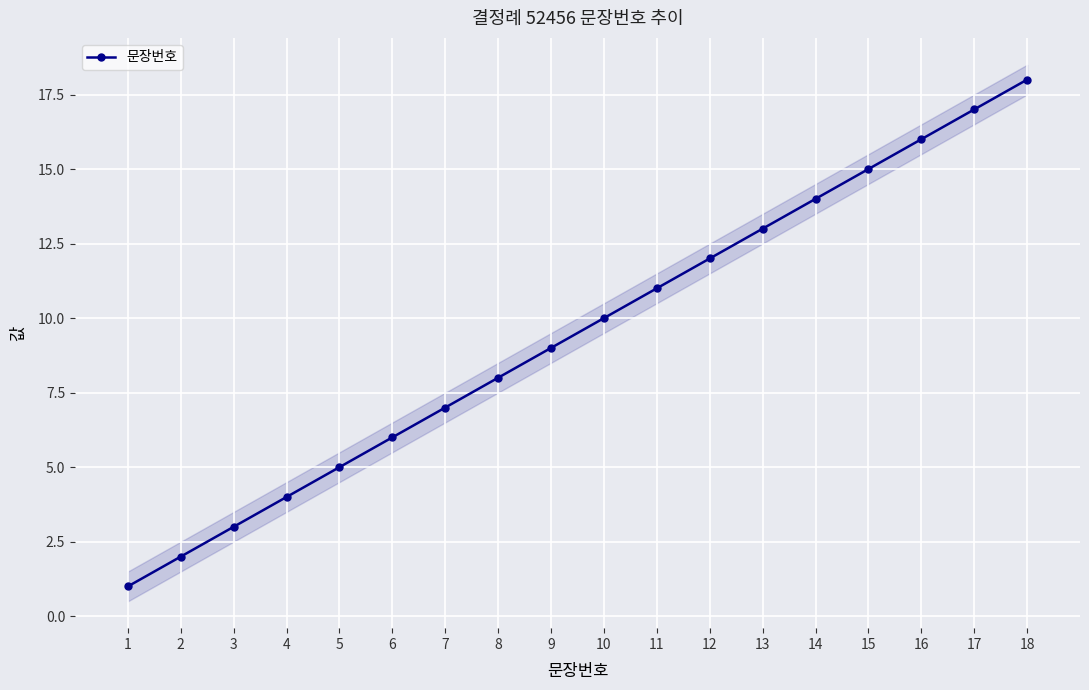

The chart shows a value of 12 at 12. True or false?

True